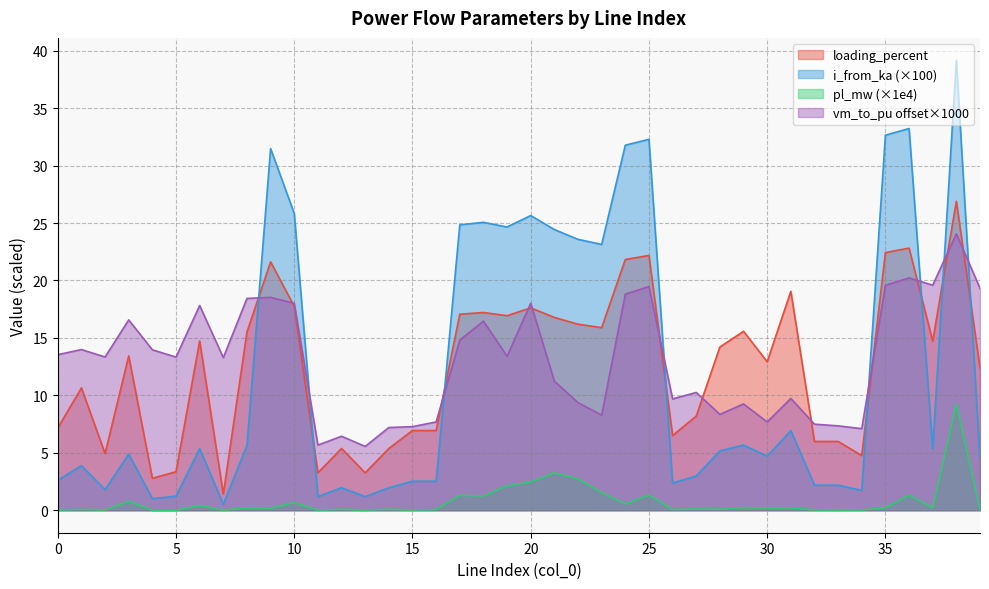

The value of vm_to_pu at 11 is 3.5. True or false?

False